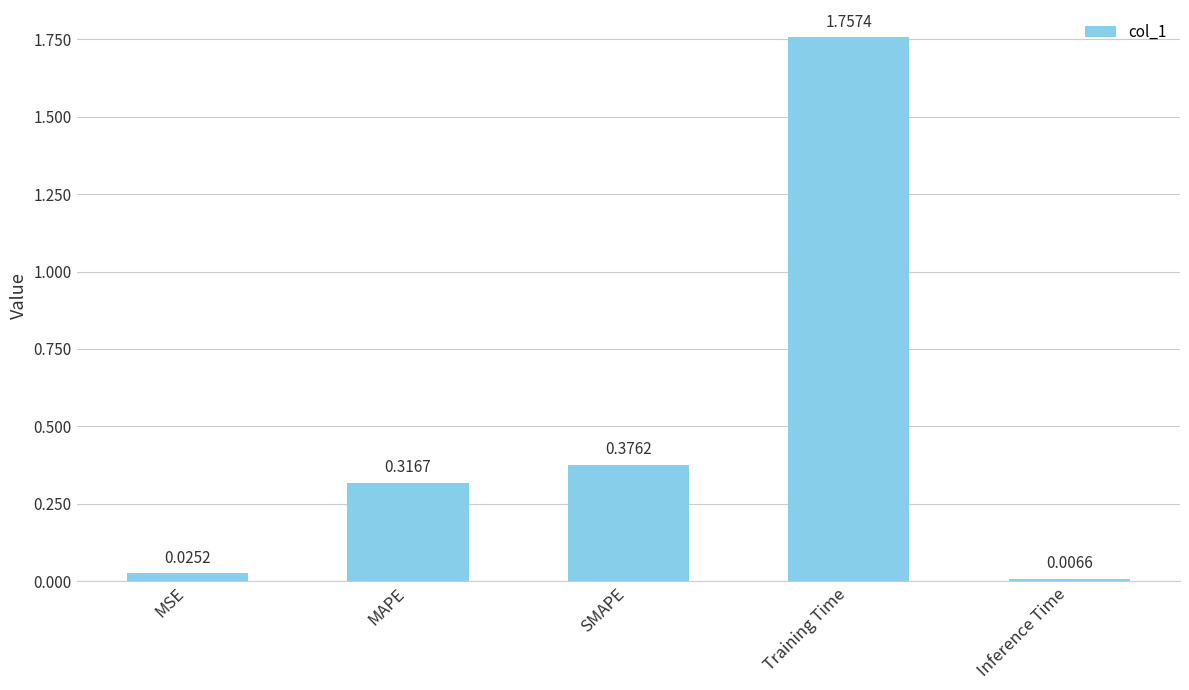

Between Inference Time and MSE, which is larger?

MSE